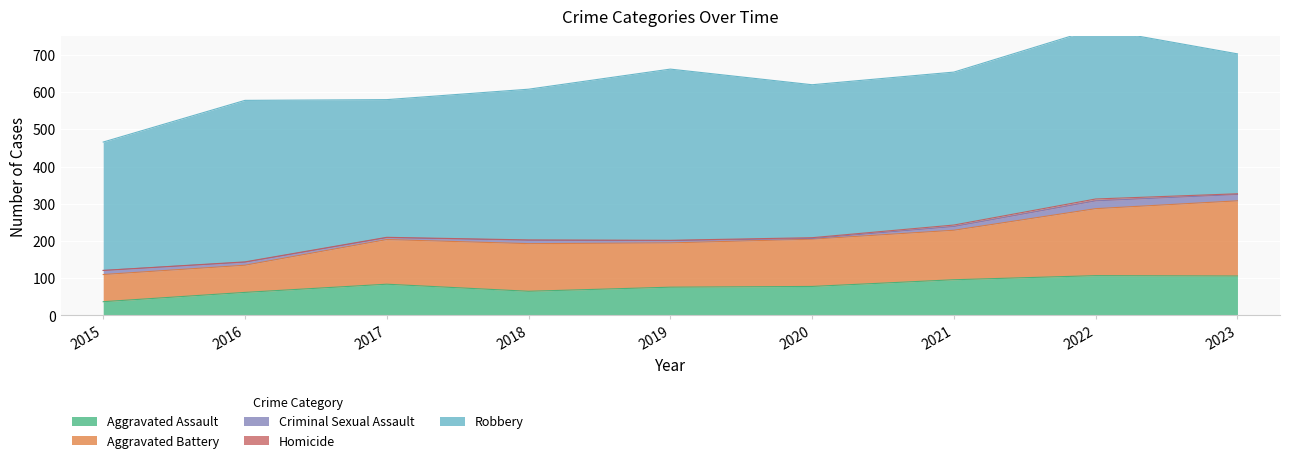

Is the value of Aggravated Assault at 2022 greater than the value of Aggravated Battery at 2018?

No